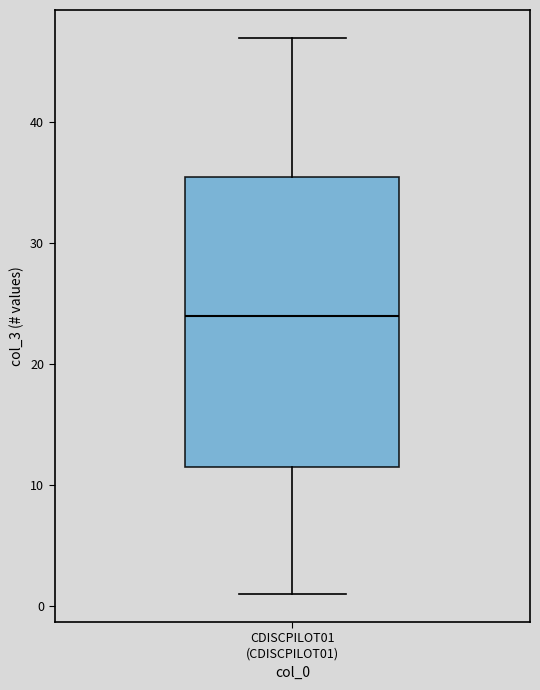

Where is the lower edge of the box for CDISCPILOT01 (CDISCPILOT01) on the y-axis? The values are not printed on the chart, so give them approximately, as read against the axis.

12